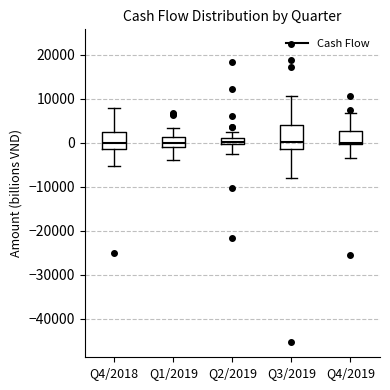

Comparing the boxes themselves (not the whiskers), which one is the tallest?

Q3/2019